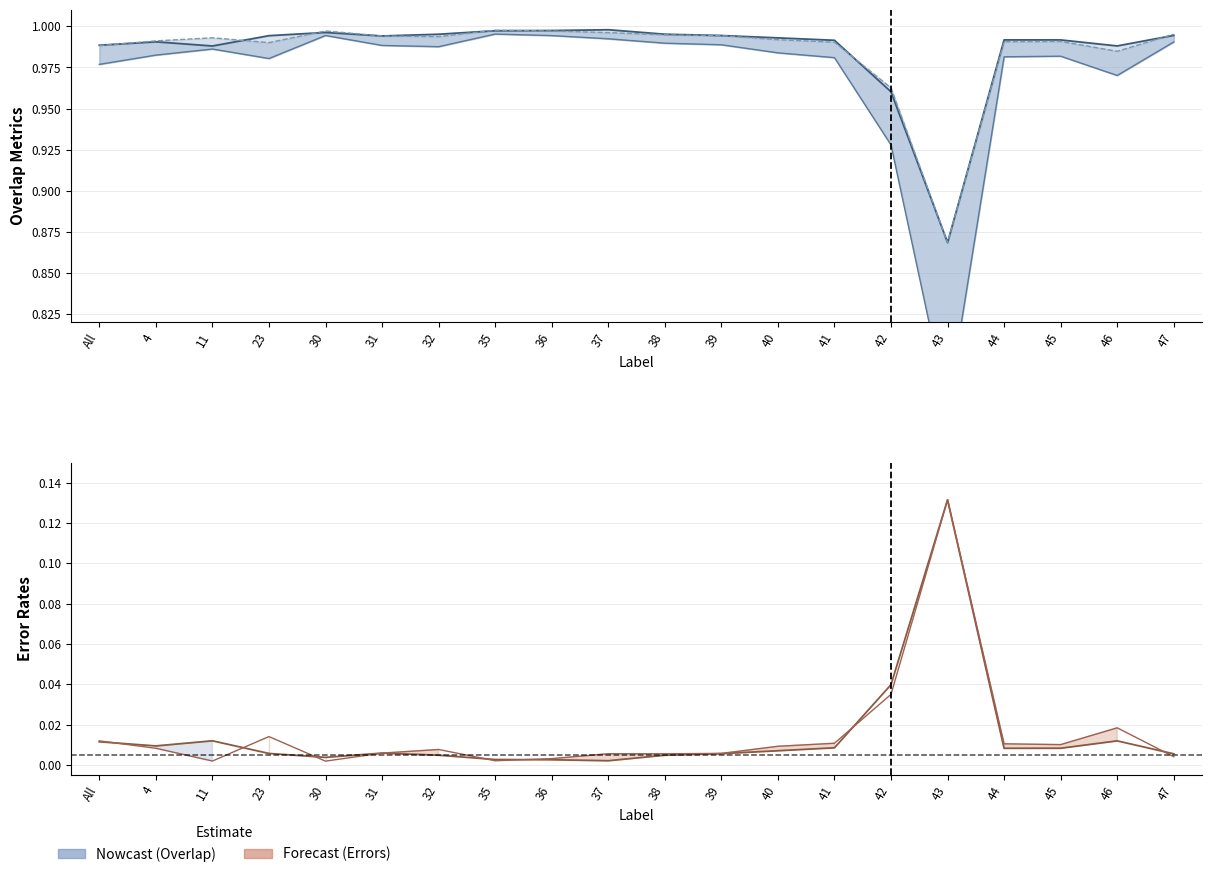

True or false: Dice_line and FalseNegative_line intersect in this chart.

False